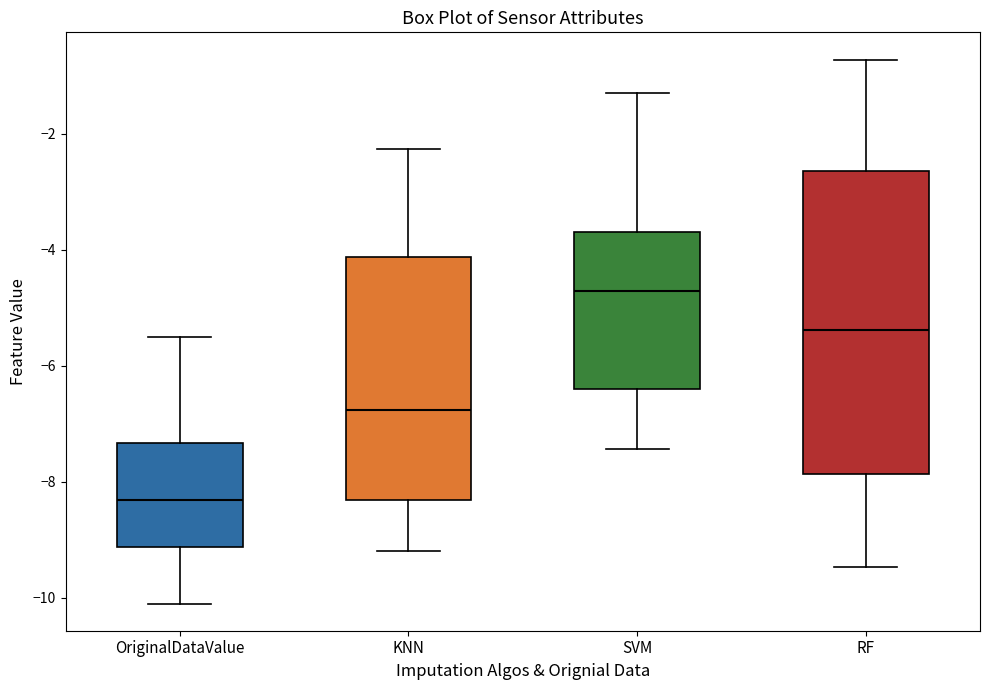

Where is the lower edge of the box for RF on the y-axis? The values are not printed on the chart, so give them approximately, as read against the axis.

-7.8